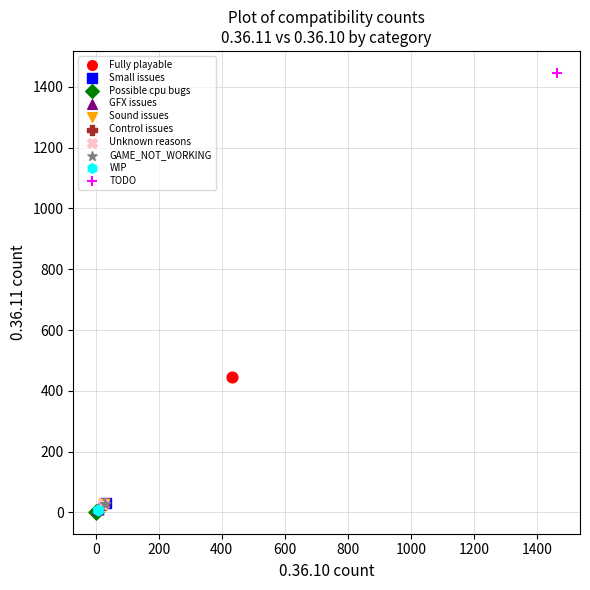

What are all the series names shown in the legend?

Fully playable, Small issues, Possible cpu bugs, GFX issues, Sound issues, Control issues, Unknown reasons, GAME_NOT_WORKING, WIP, TODO